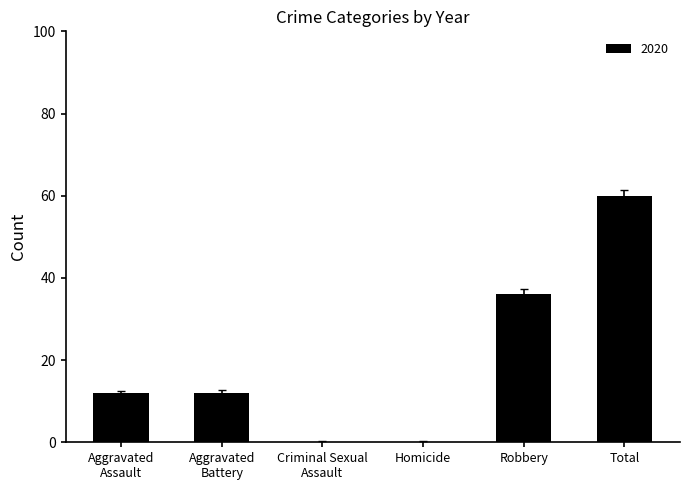

What is the greatest value displayed?

60